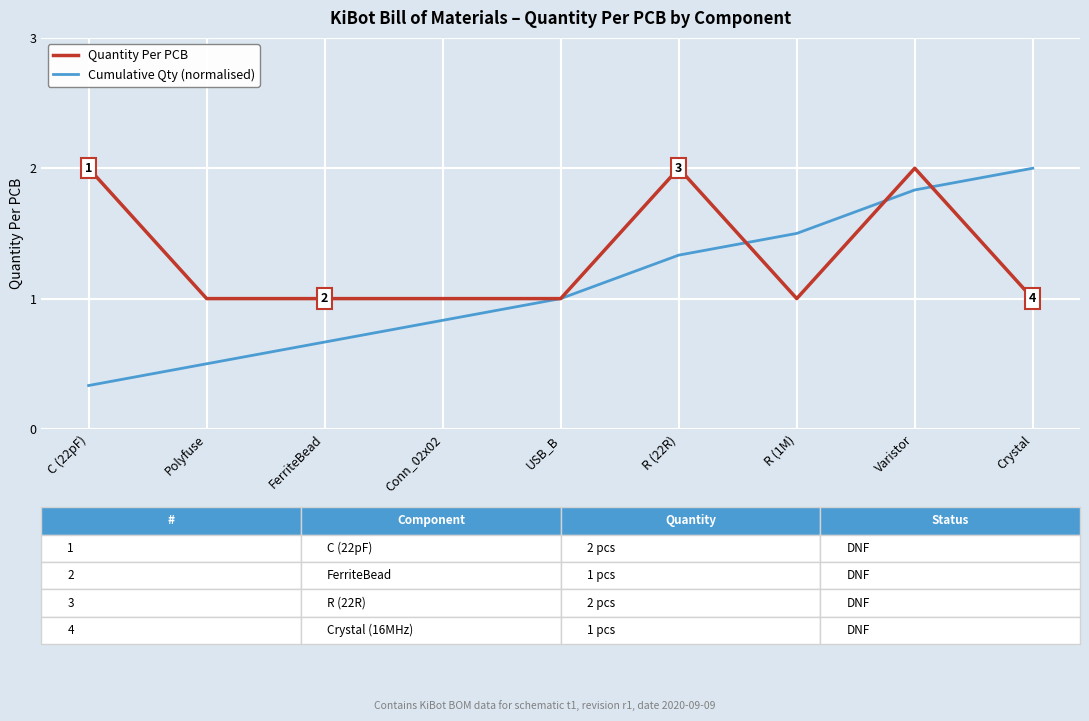

What is the difference between the maximum and minimum values in the Quantity Per PCB series?

1.0